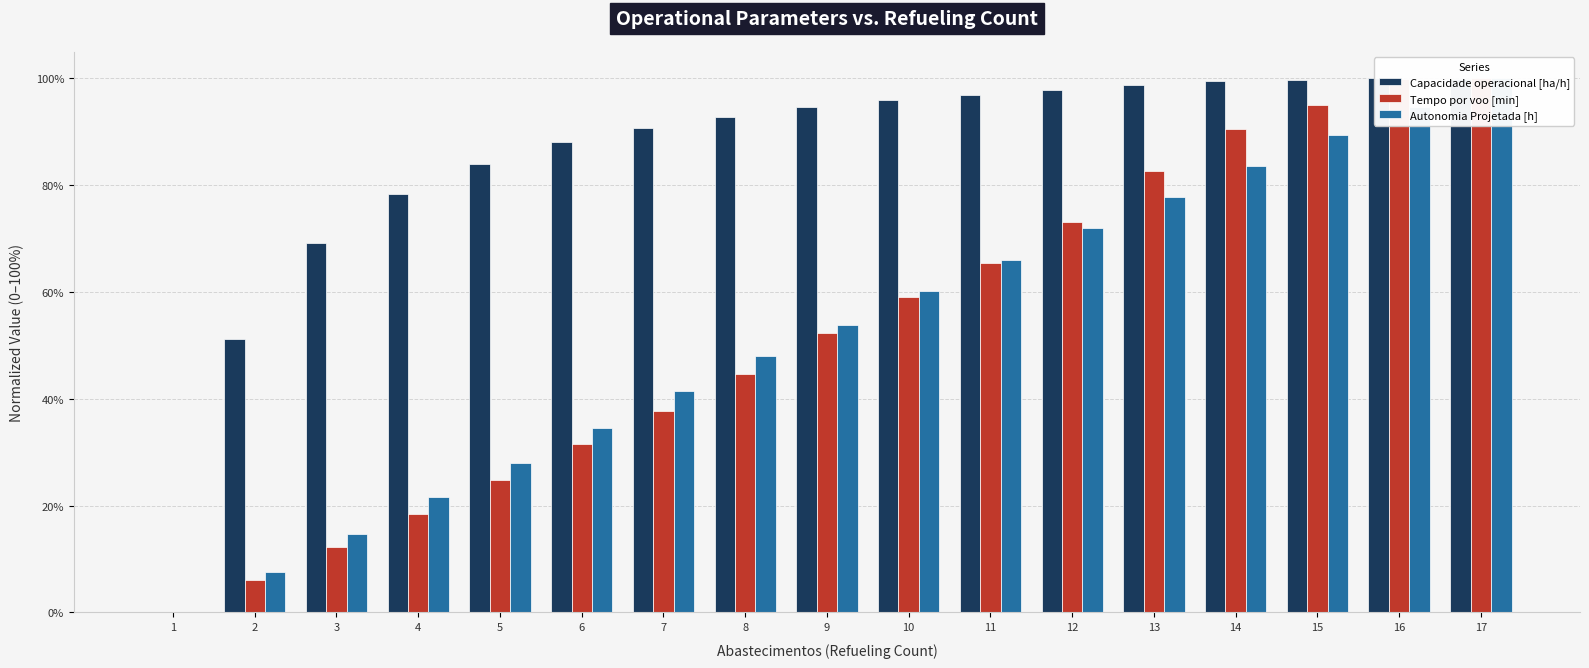

List the series in order of their peak value, lowest first.

Capacidade operacional [ha/h], Tempo por voo [min], Autonomia Projetada [h]